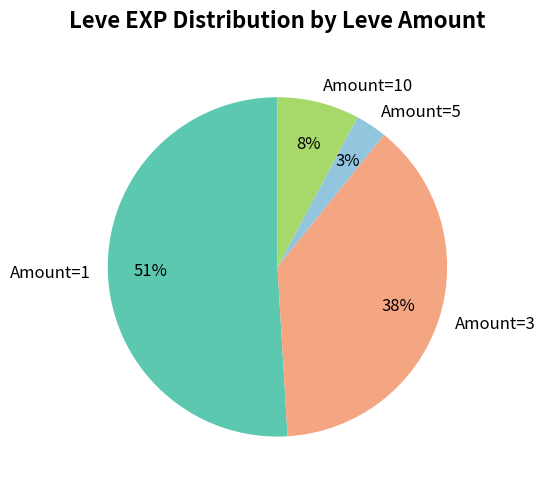

True or false: Amount=10 accounts for 8% of the total.

True